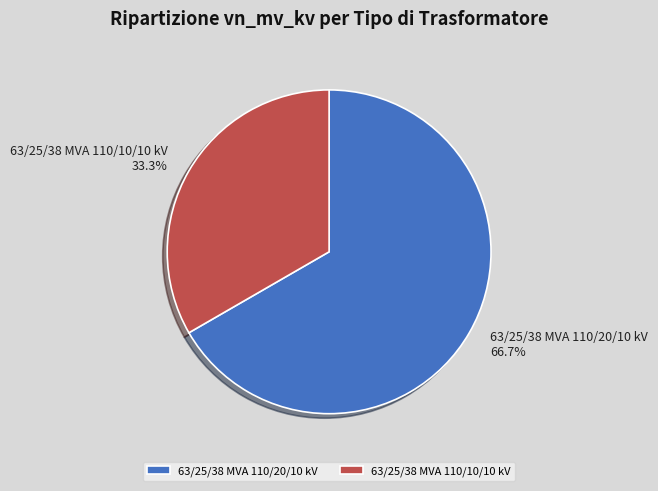

Is it true that 63/25/38 MVA 110/10/10 kV is 44% of the pie?

False